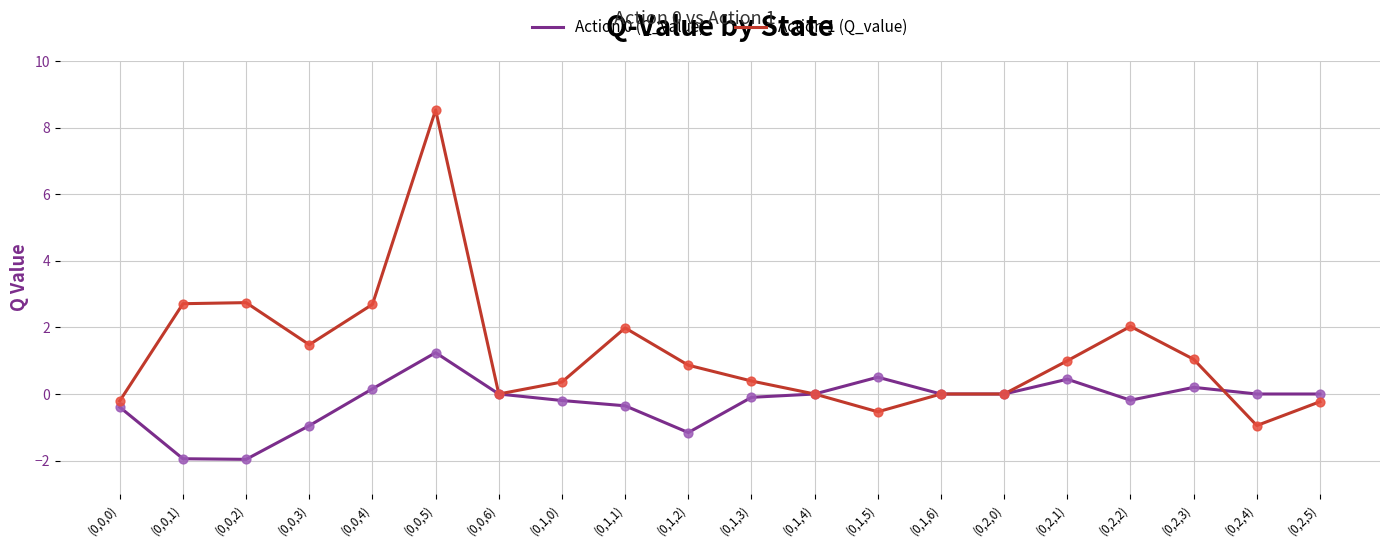

What is the difference between the highest and lowest values at (0,1,2)?

2.0